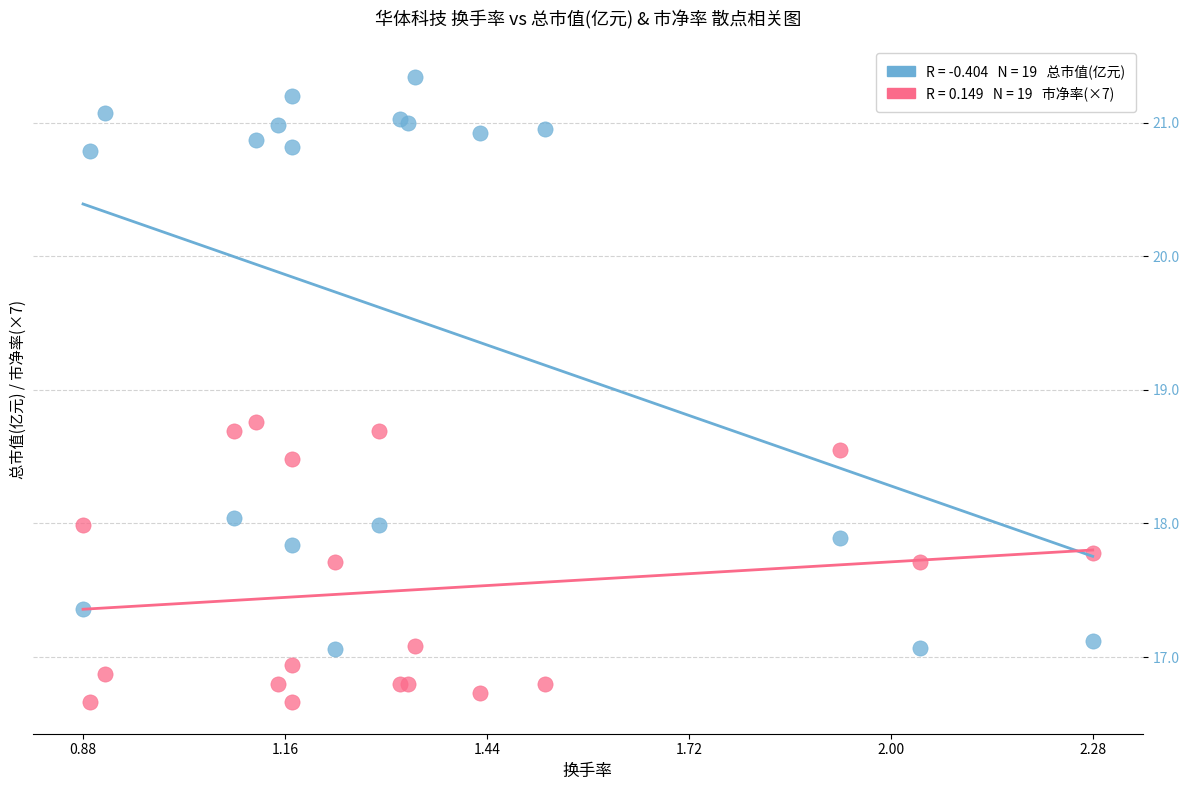

Across all series, what Y value is closest to 19?

18.8